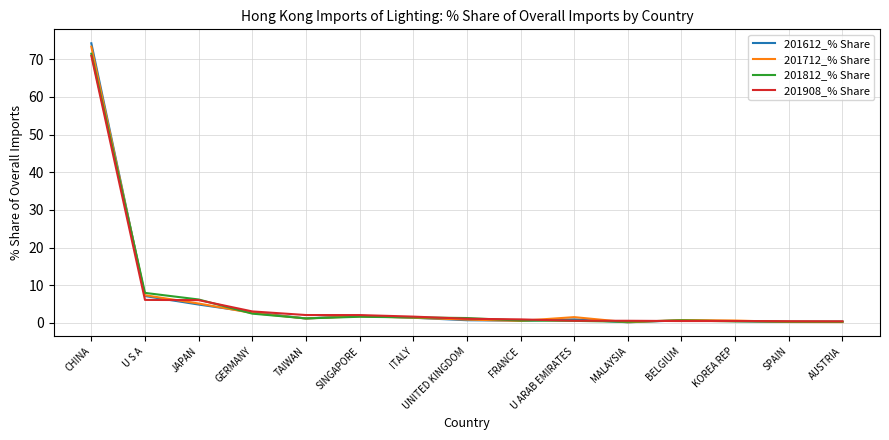

The value of 201612_% Share at MALAYSIA is 0.2. True or false?

True